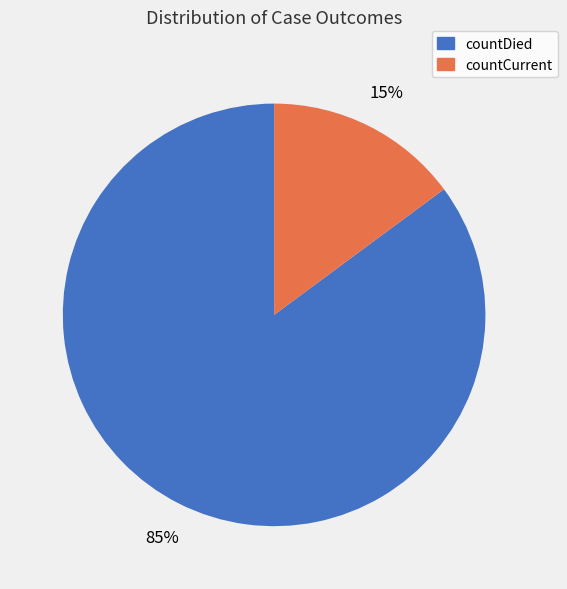

To the nearest percent, what percentage of the pie is countCurrent?

15%